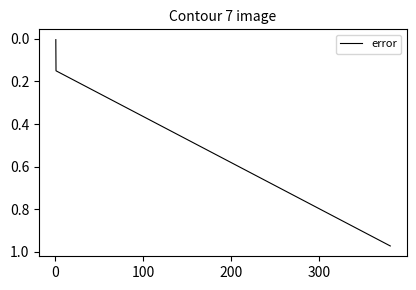

True or false: there are more than 0 points higher than both neighbors.

False